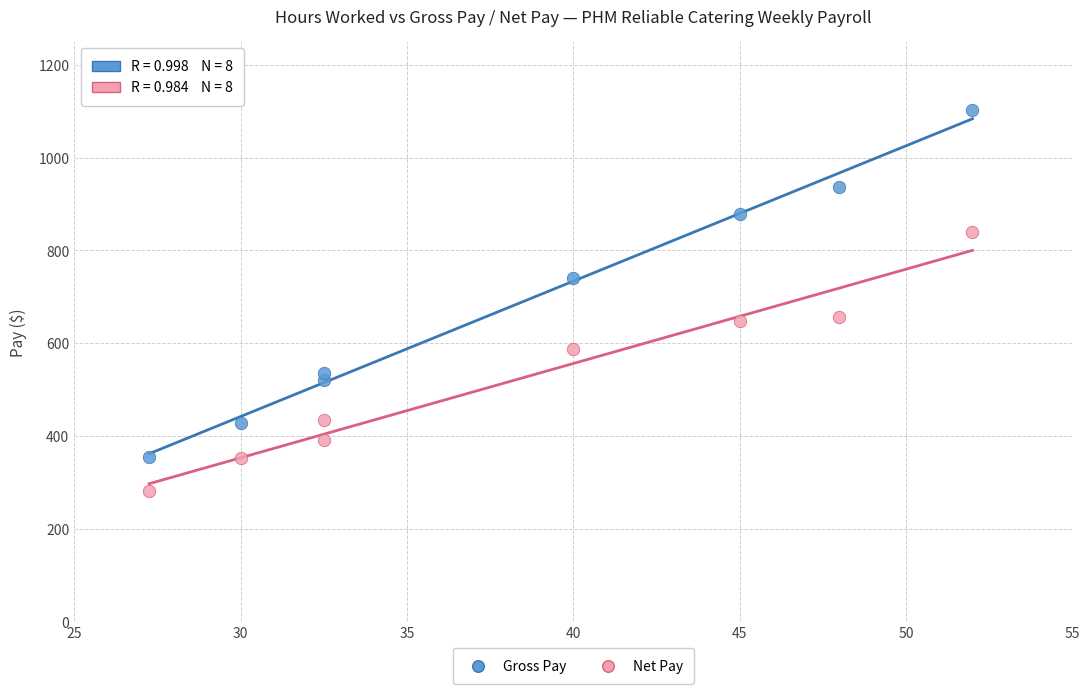

Which series contains the lowest Y value?

Net Pay